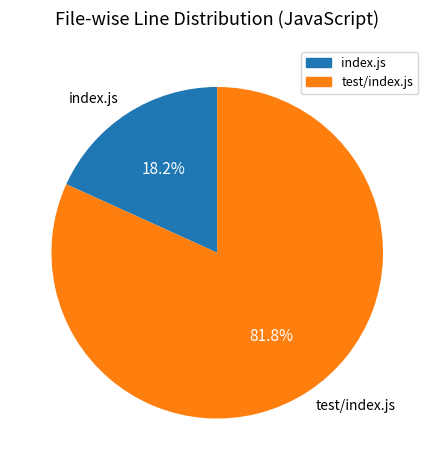

What percentage do index.js and test/index.js together represent?

100.0%